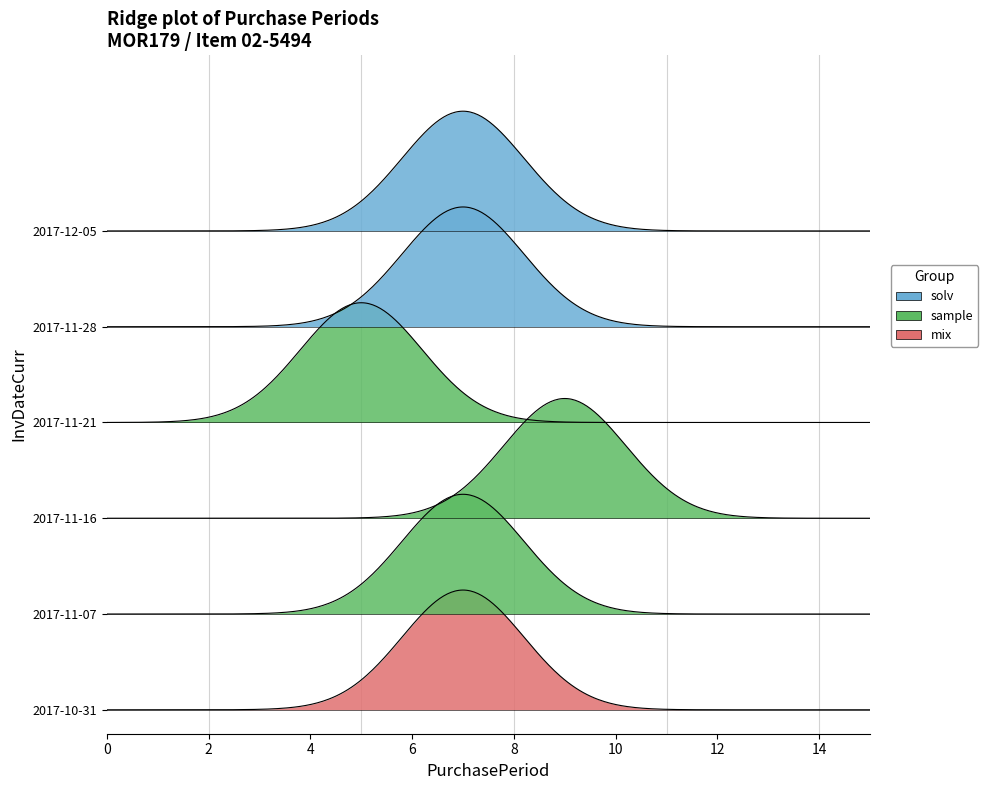

True or false: there are more than 0 points higher than both neighbors.

True